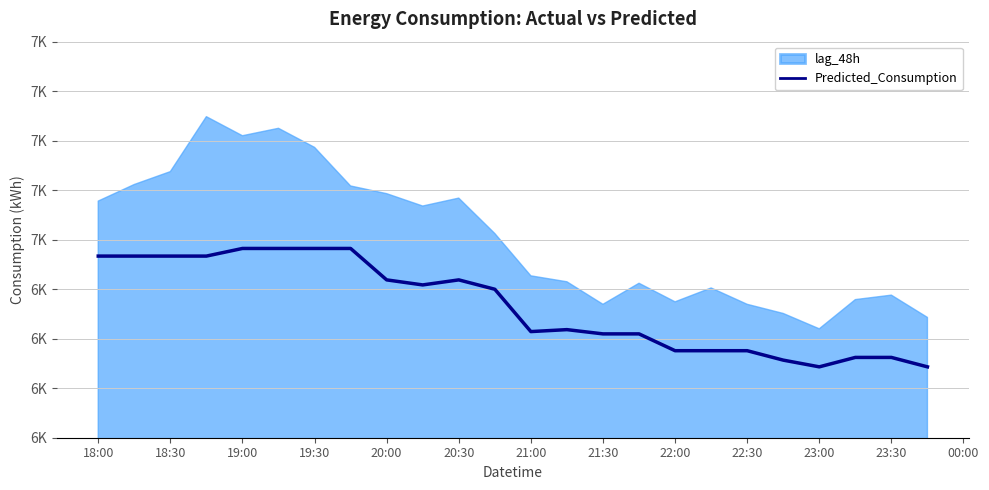

Is it true that the value at 22:00 is 8237.1?

False